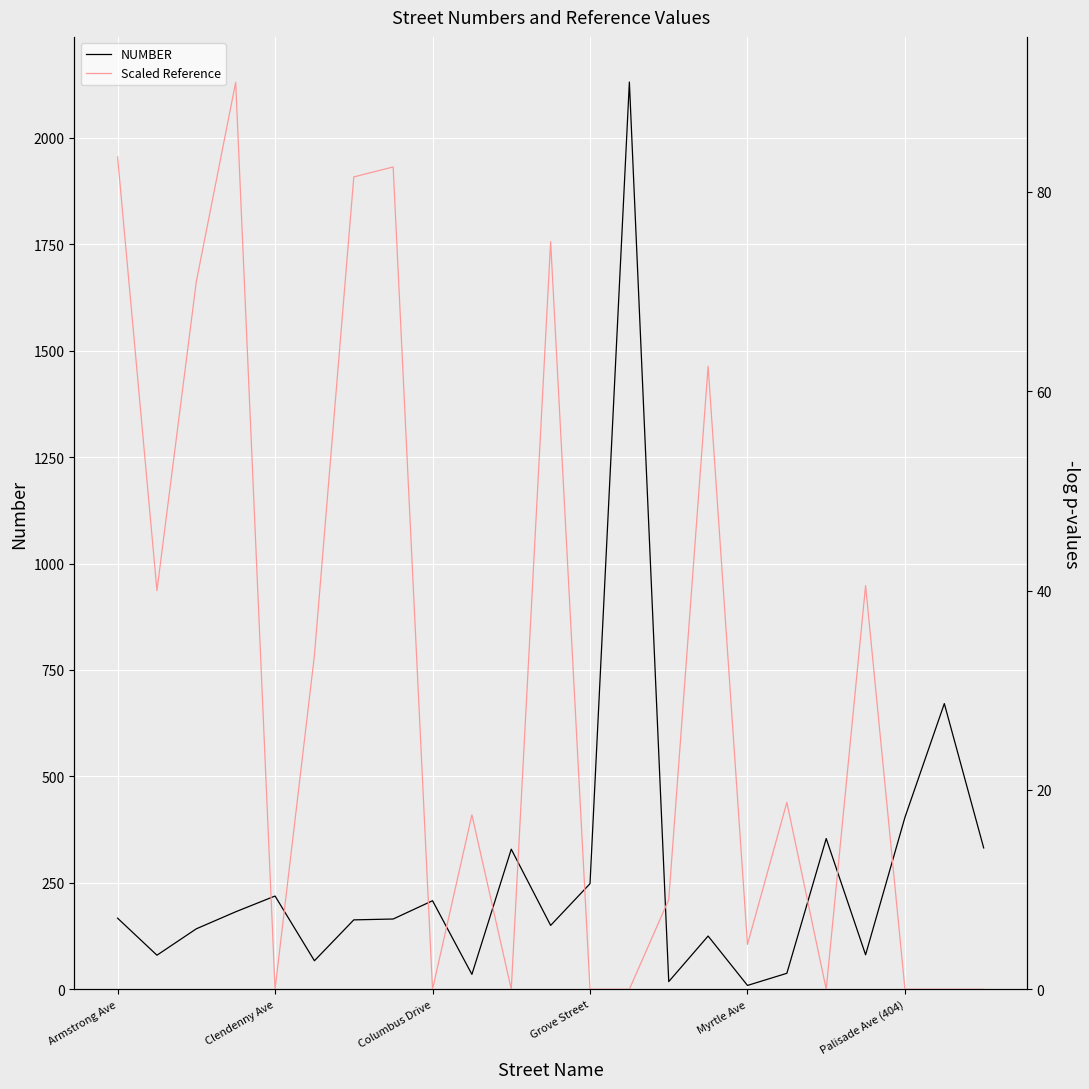

Where does the Scaled Reference series first go above 17?

Armstrong Ave